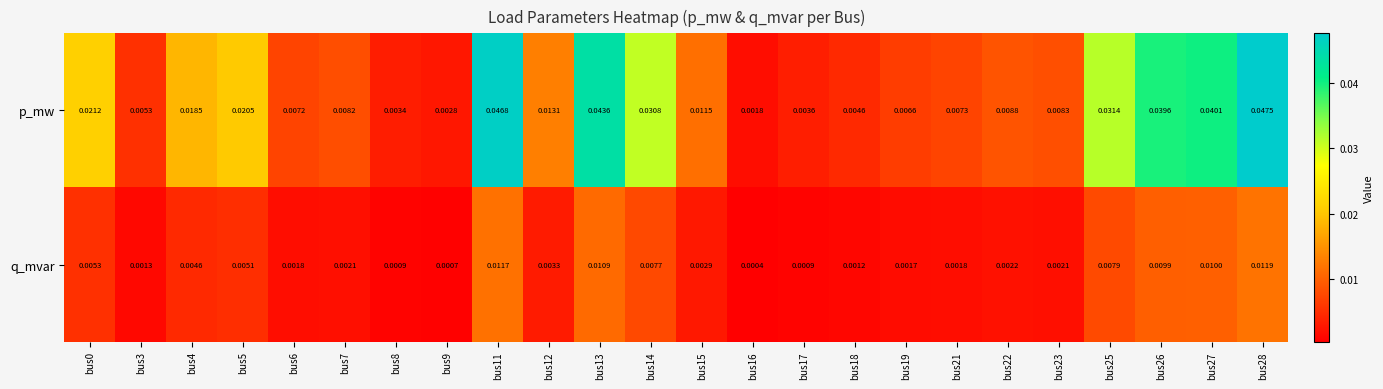

Which series has the largest range (max minus min)?

p_mw